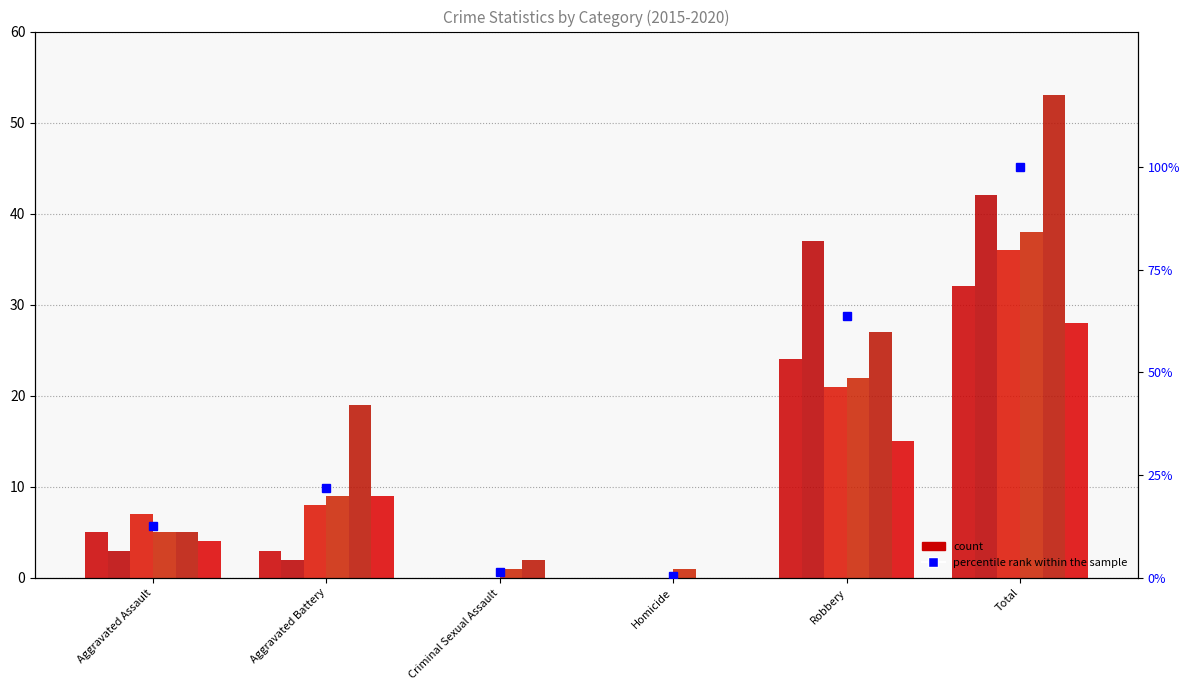

Rank the categories by value from lowest to highest.

Homicide, Criminal Sexual Assault, Aggravated Assault, Aggravated Battery, Robbery, Total